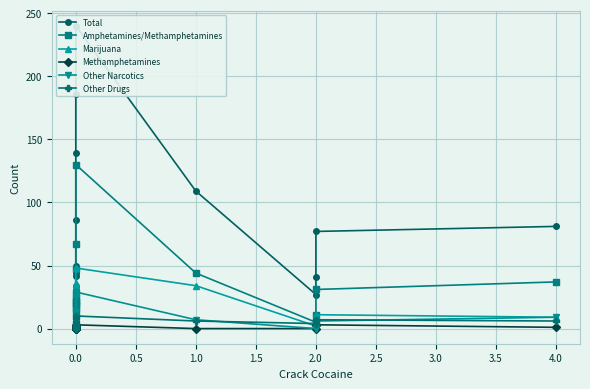

What is the difference between the Other Narcotics values at 1.5 and 0.0?

2